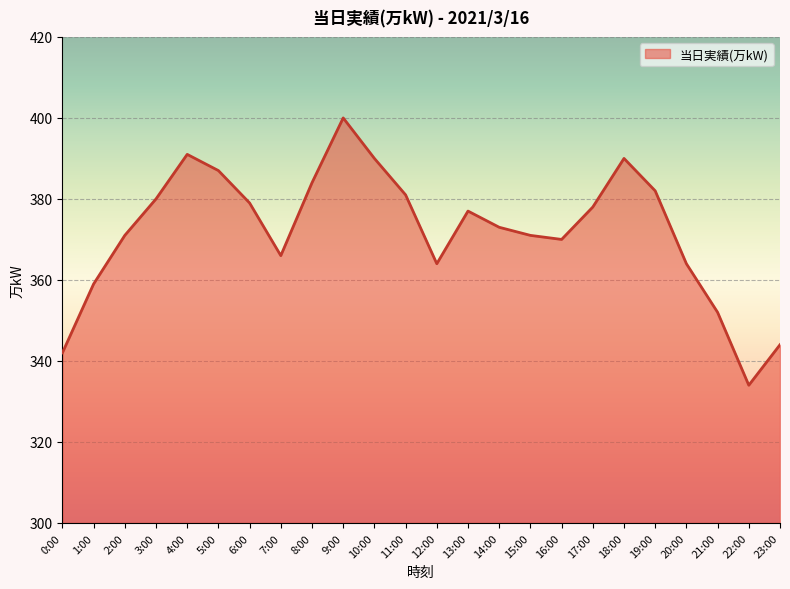

Where does the data first go above 377?

3:00